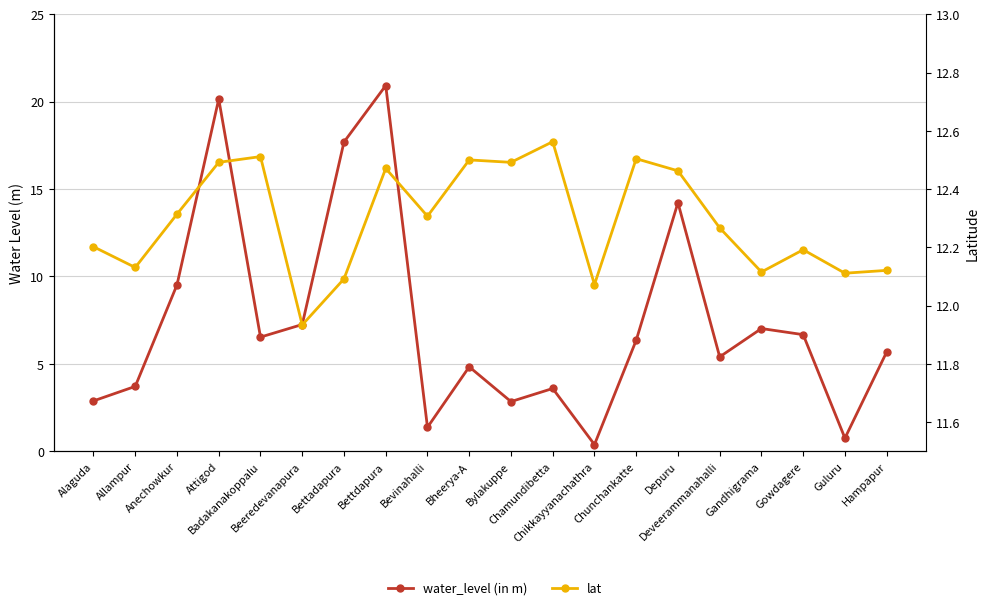

How many interior local peaks does the water_level (in m) series have?

6